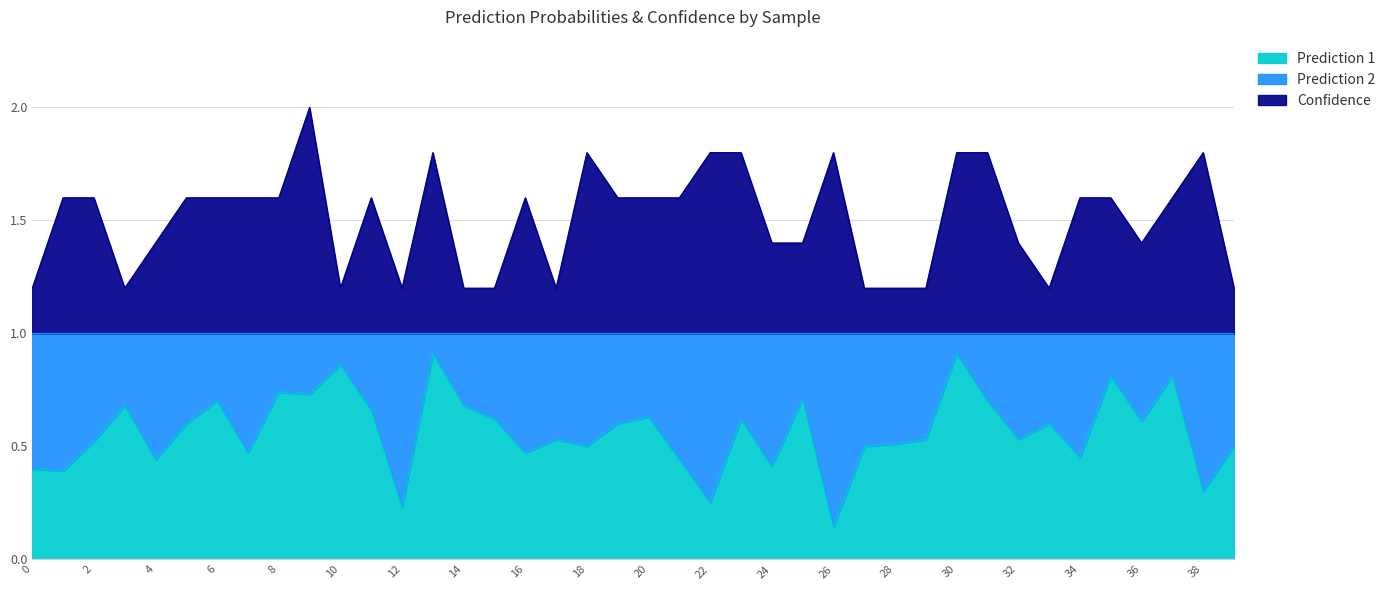

What is the value of the Prediction 1 point at the 13th from the left?

0.2